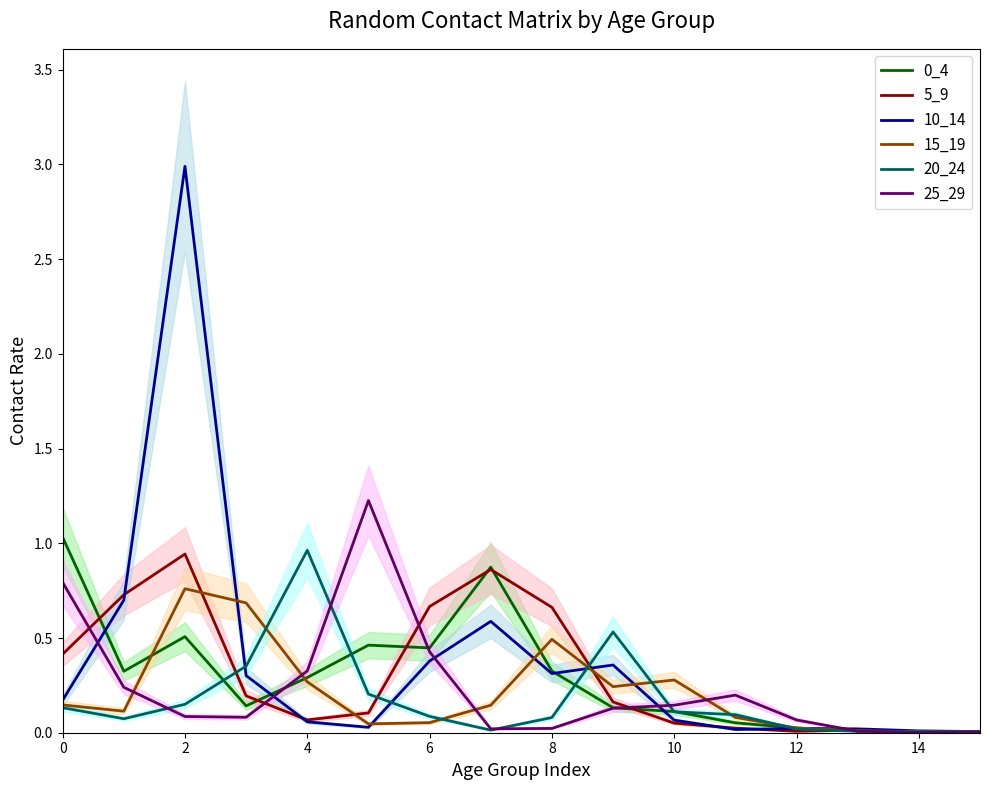

What is the sum of all 5_9 values?

4.9